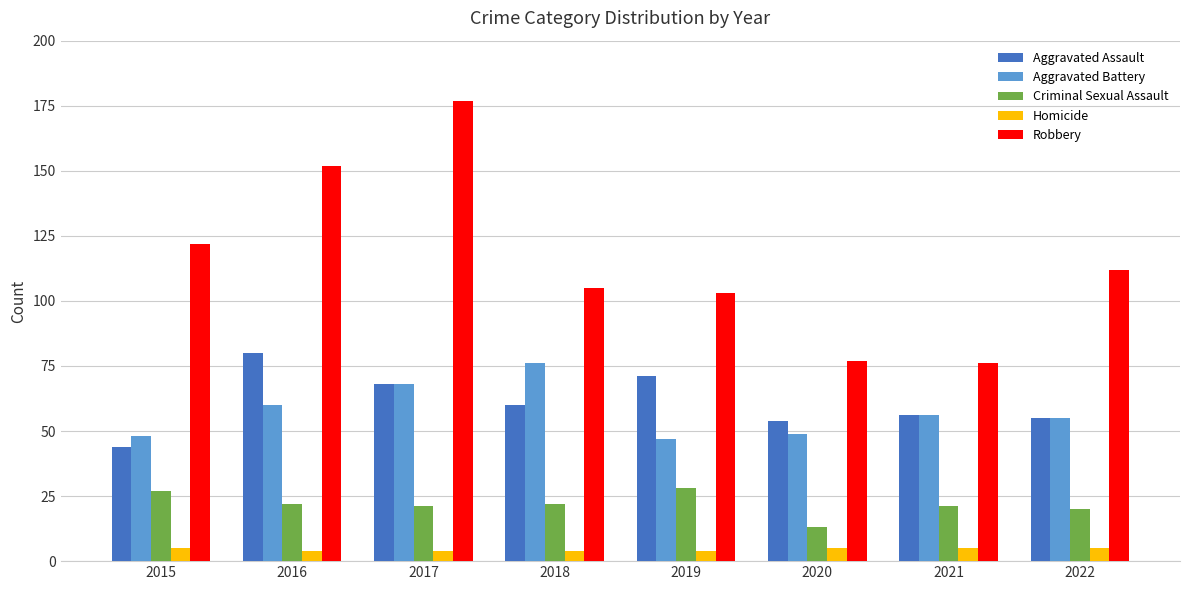

What are all the series names shown in the legend?

Aggravated Assault, Aggravated Battery, Criminal Sexual Assault, Homicide, Robbery